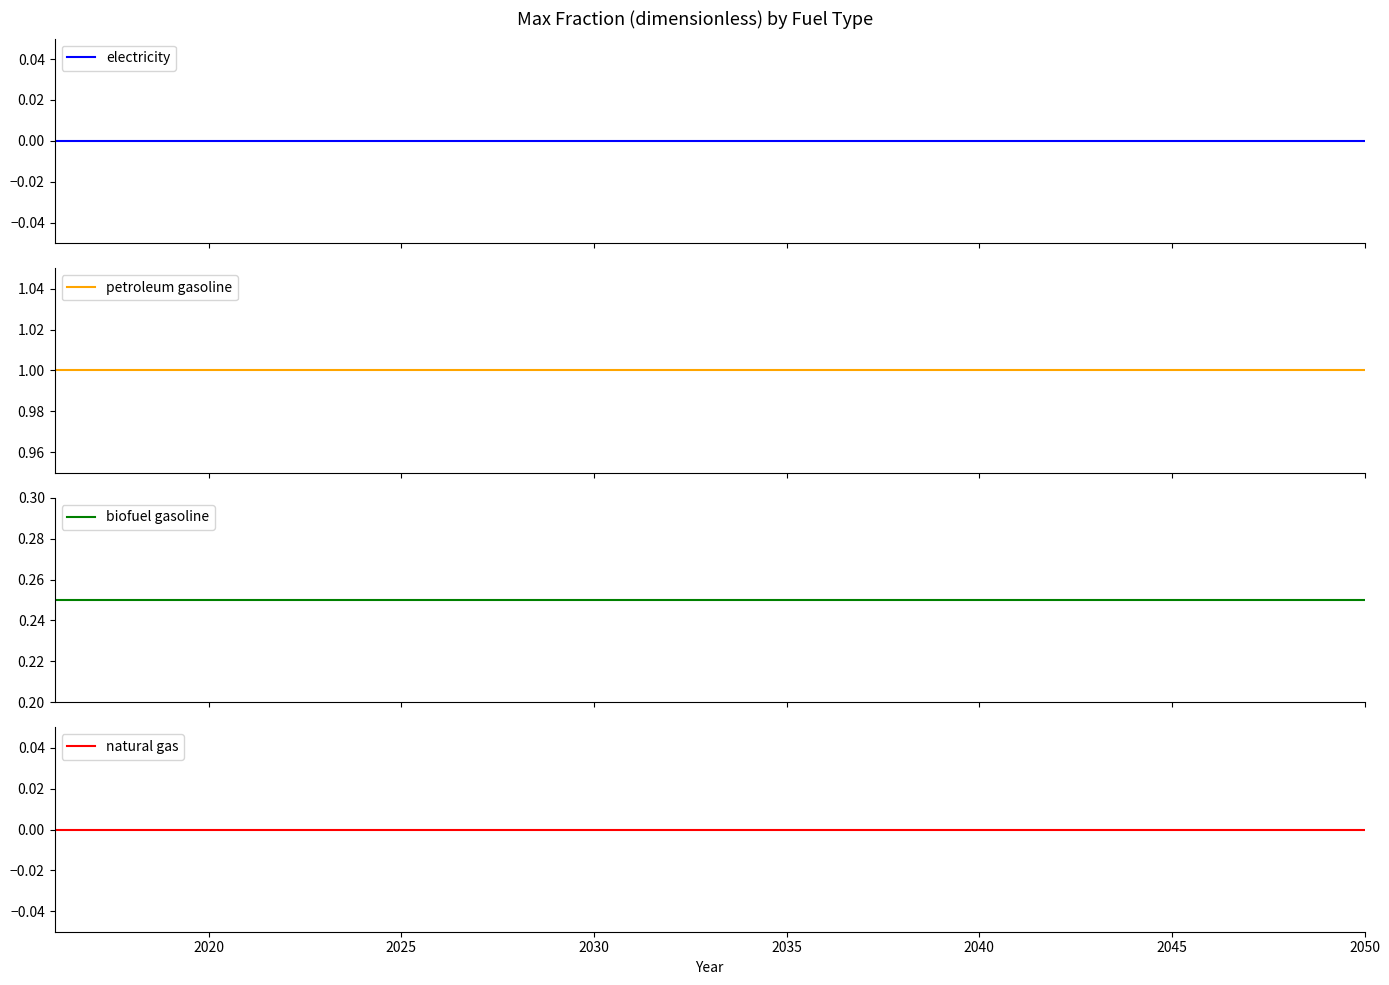

Which series has the widest spread of values?

electricity